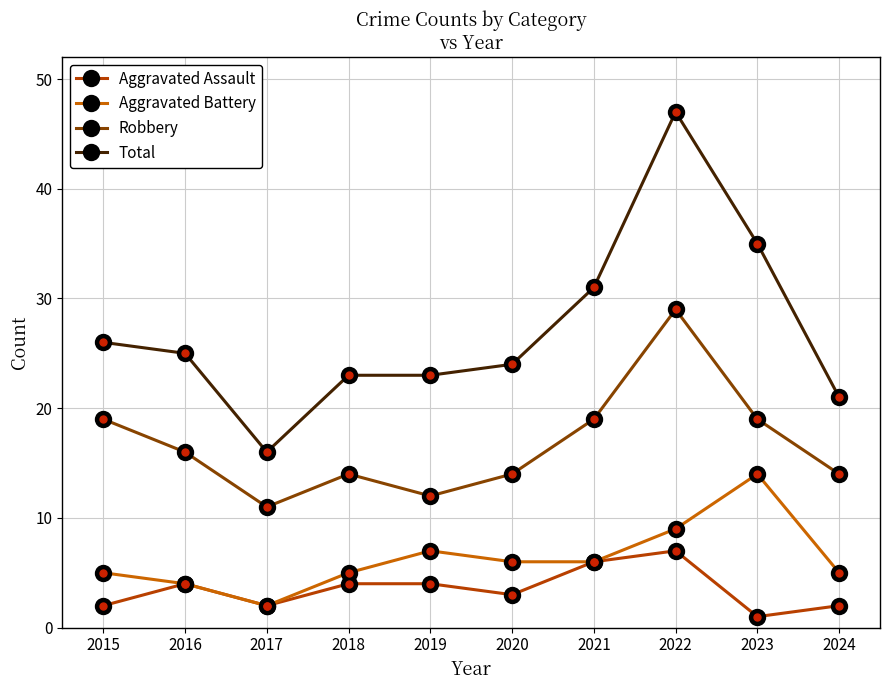

The Aggravated Battery series shows 14 at 2023. True or false?

True